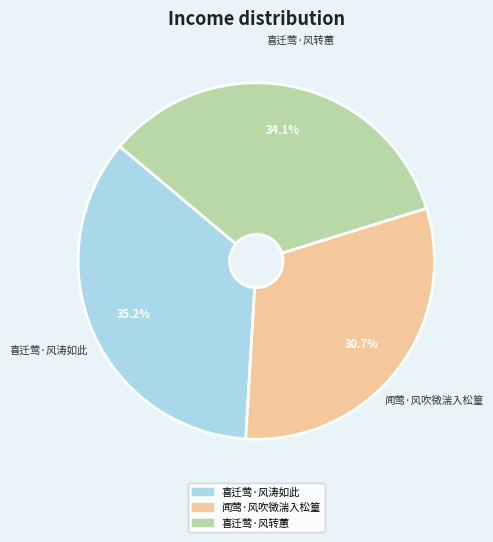

What percentage is the 闻莺·风吹微湍入松篁 slice, to the nearest percent?

31%